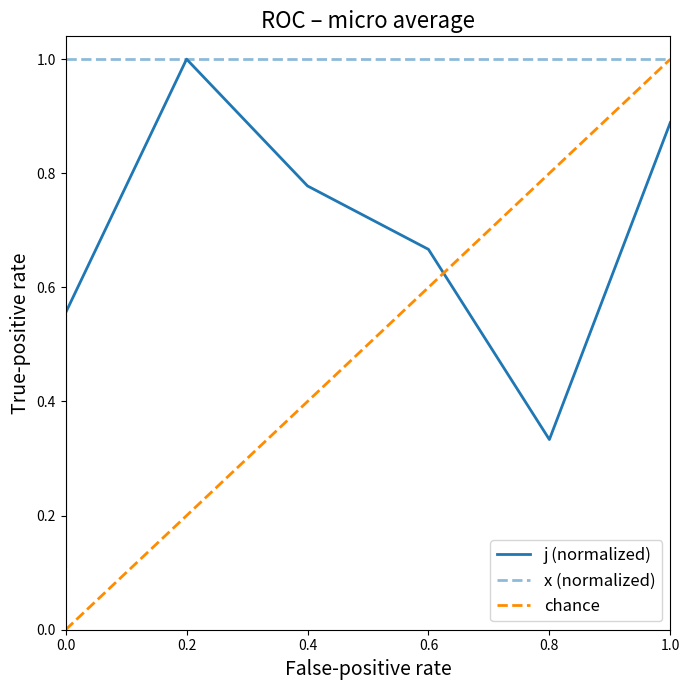

How many points are lower than both their immediate neighbors (excluding endpoints)?

1